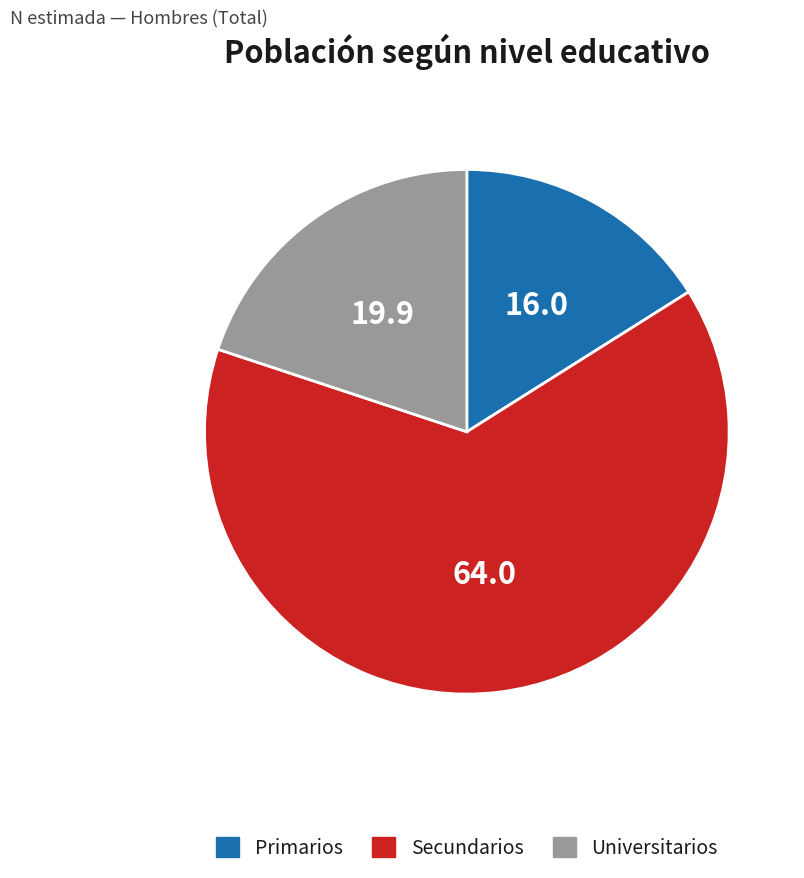

What is the ratio of the value at Secundarios to the value at Primarios?

4.0